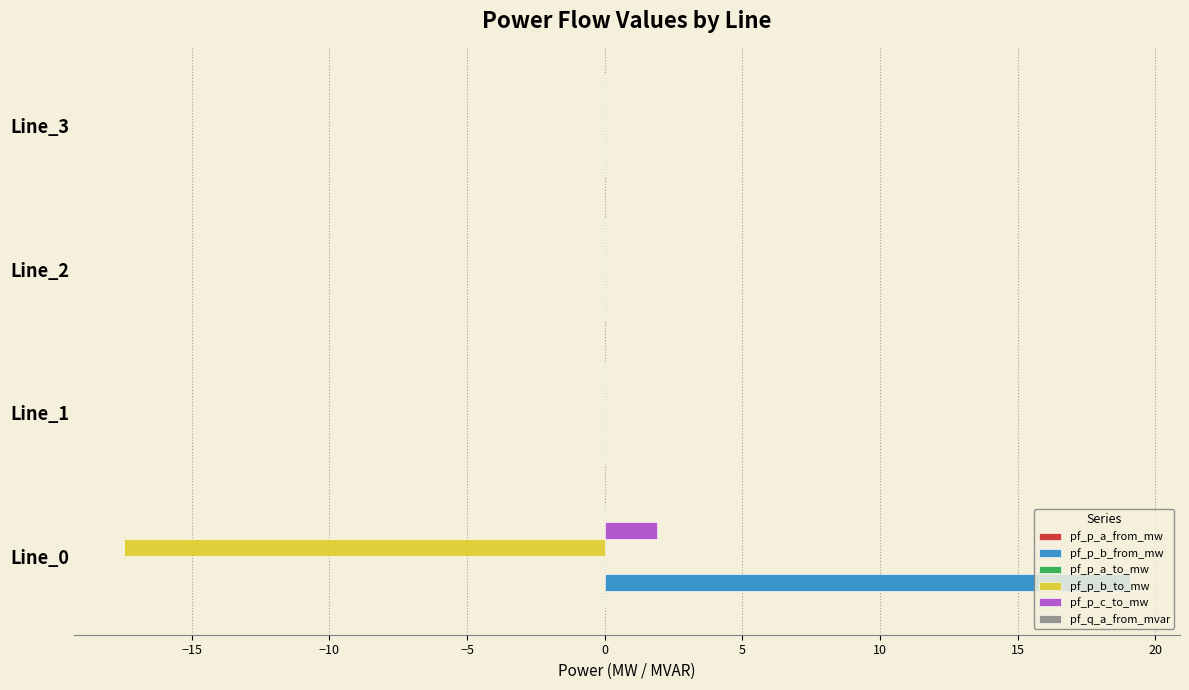

What is the sum of all pf_p_b_to_mw values?

-17.5